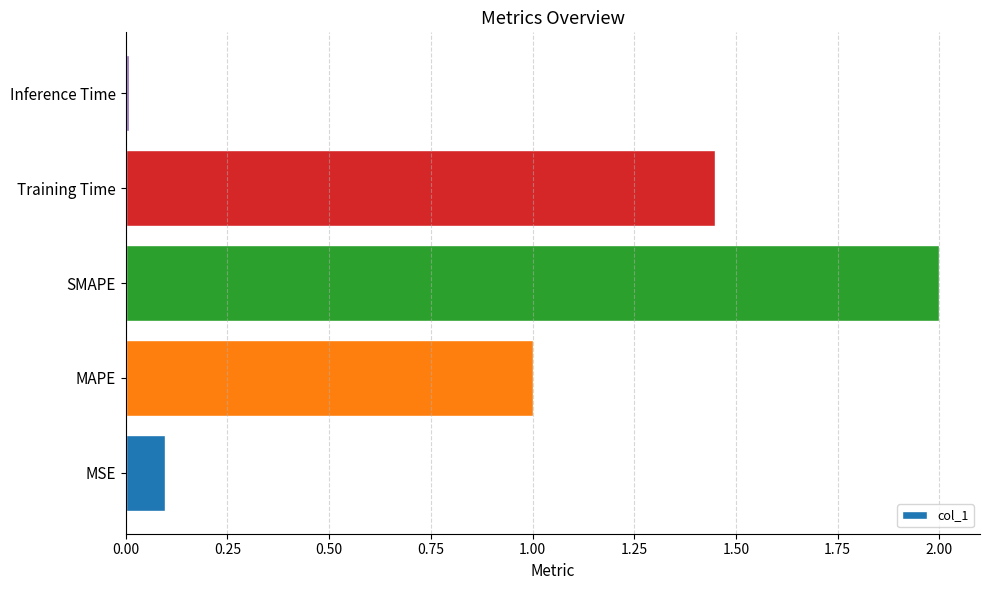

What is the sum of all values?

4.6